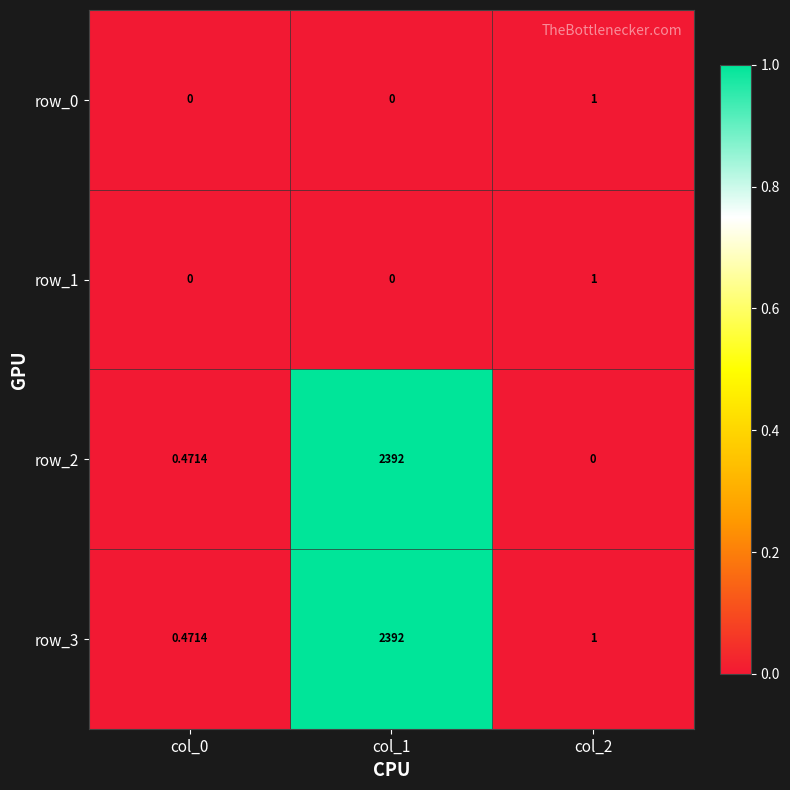

At which category is the sum across all series the highest?

col_1